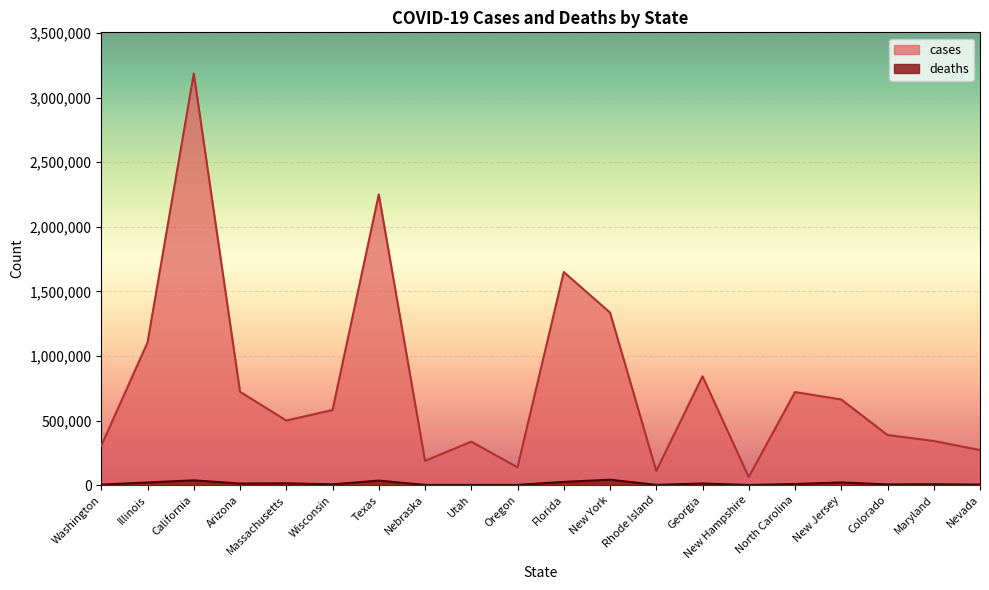

Reading left to right, list all the values displayed in this chart.

cases: Washington=304523	Illinois=1104206	California=3185936	Arizona=722574	Massachusetts=500037	Wisconsin=581377	Texas=2249959	Nebraska=188241	Utah=336405	Oregon=138168	Florida=1649441	New York=1335952	Rhode Island=109735	Georgia=842798	New Hampshire=62337	North Carolina=720580	New Jersey=662808	Colorado=387960	Maryland=341666	Nevada=271029
deaths: Washington=4182	Illinois=20680	California=37118	Arizona=12238	Massachusetts=14133	Wisconsin=6193	Texas=35050	Nebraska=1966	Utah=1595	Oregon=1885	Florida=25292	New York=41889	Rhode Island=2083	Georgia=12838	New Hampshire=987	North Carolina=8739	New Jersey=20951	Colorado=5588	Maryland=6865	Nevada=4027